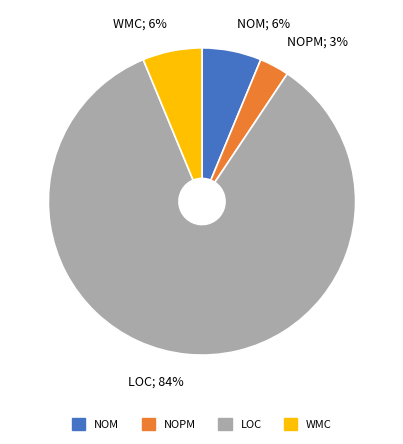

Which category has the smallest portion of the pie?

NOPM; 3%